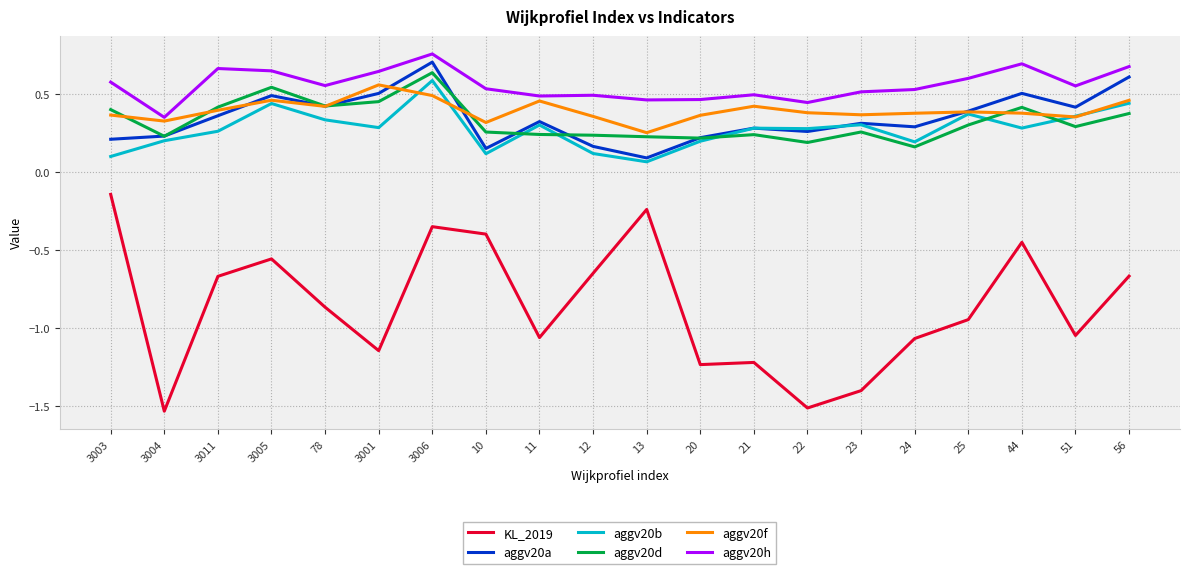

True or false: aggv20b has a value of 0.2 at 20.

True